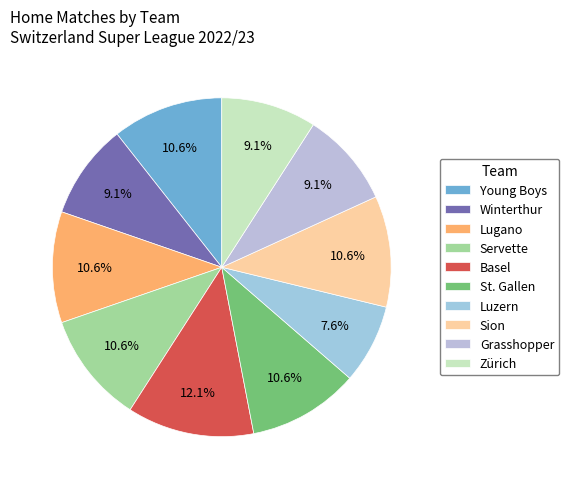

What is the smallest slice in the pie chart?

Luzern